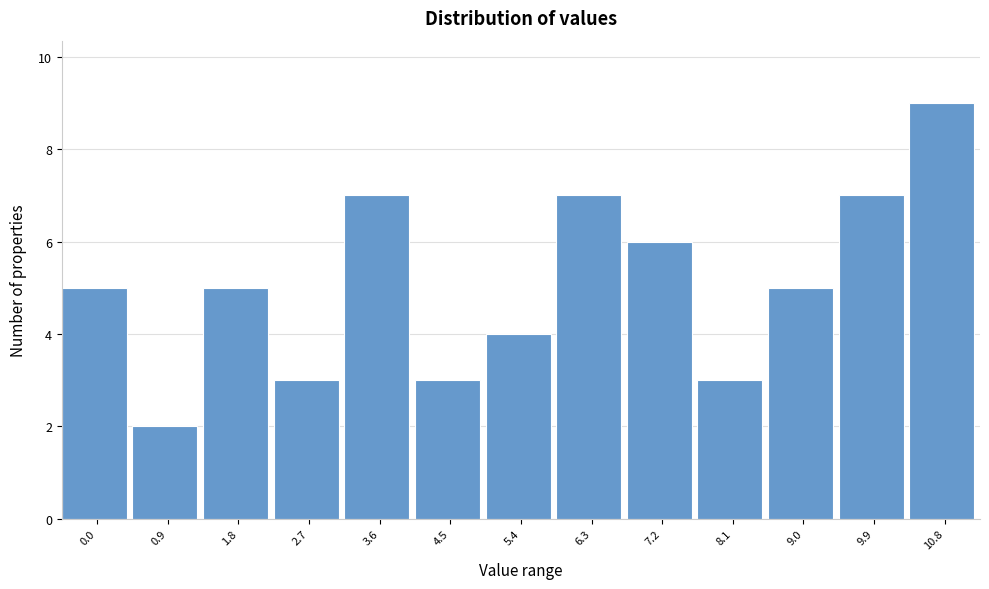

Reading left to right, list all the values displayed in this chart.

0.0=5	0.9=2	1.8=5	2.7=3	3.6=7	4.5=3	5.4=4	6.3=7	7.2=6	8.1=3	9.0=5	9.9=7	10.8=9